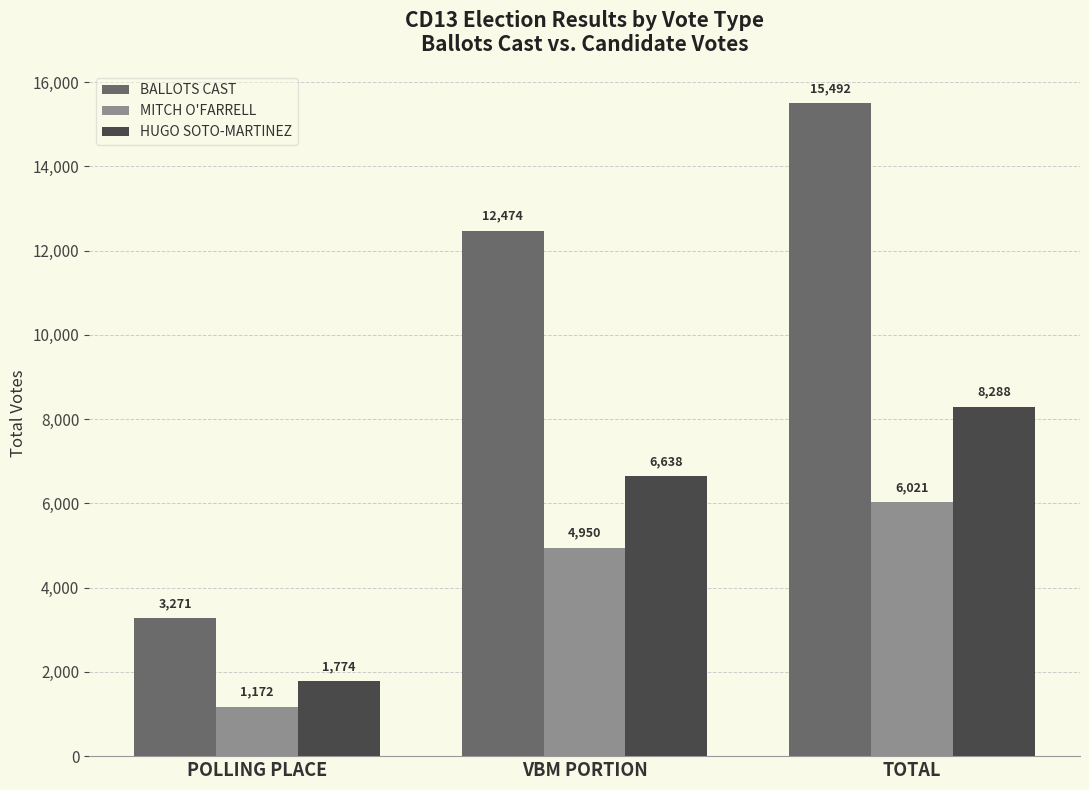

At TOTAL, list the series in order from smallest to largest.

MITCH O'FARRELL, HUGO SOTO-MARTINEZ, BALLOTS CAST